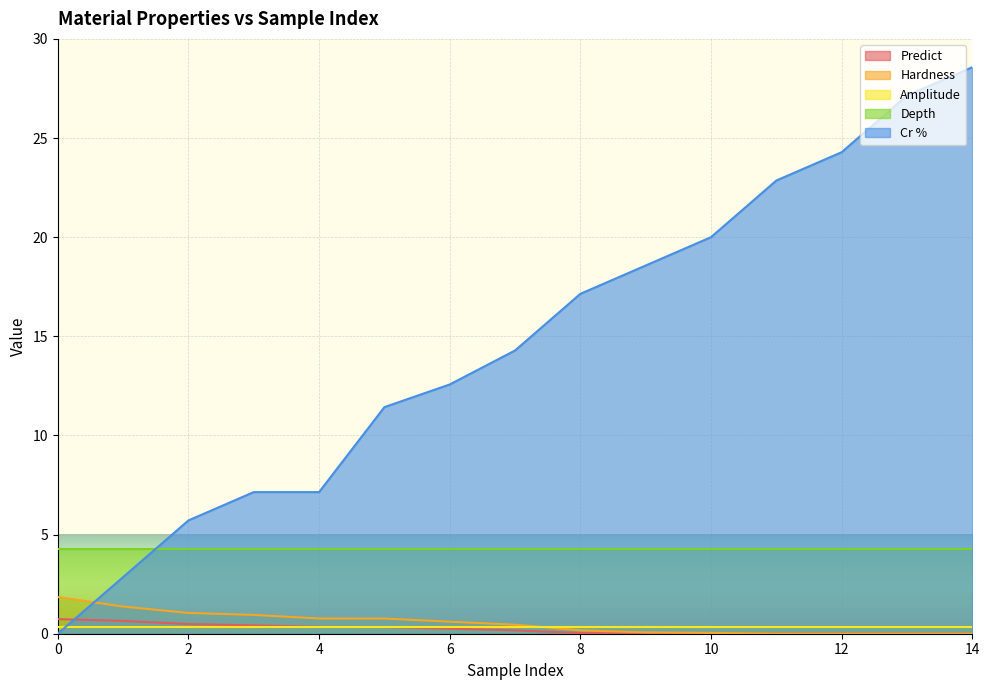

How many values in the Hardness series exceed 0?

11